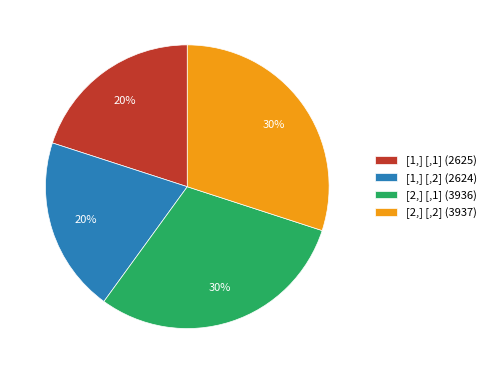

How many slices are in this pie chart?

4